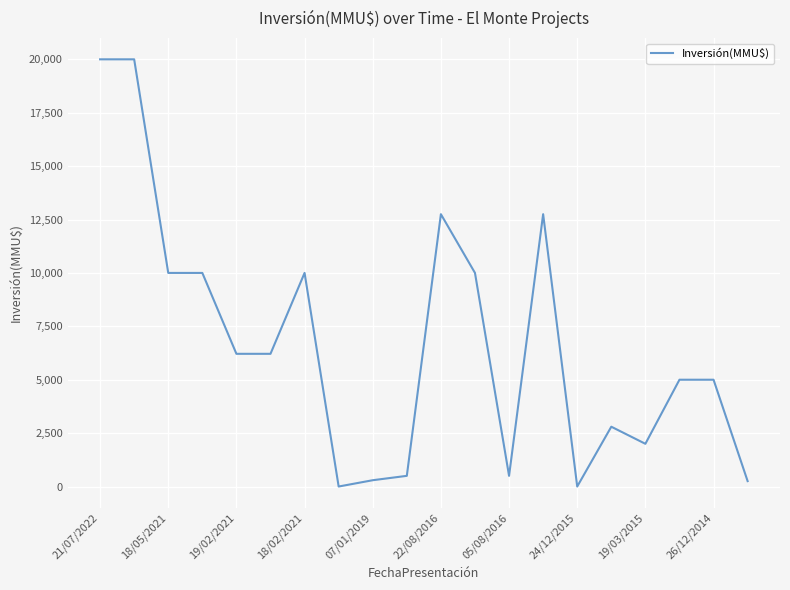

What is the maximum value shown in the chart?

20000